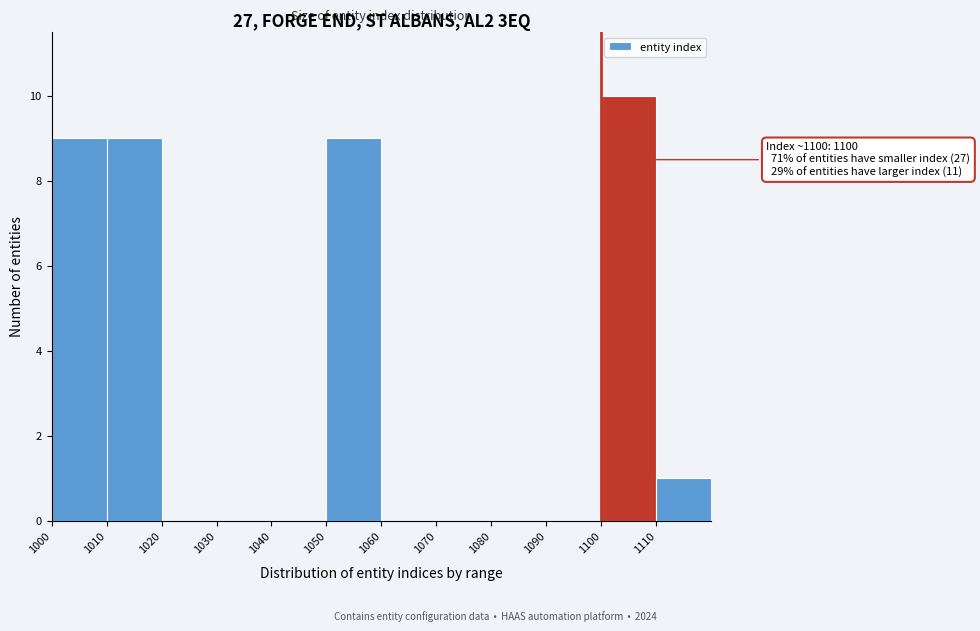

Which range on the x-axis has the tallest bar?

1100 to 1110